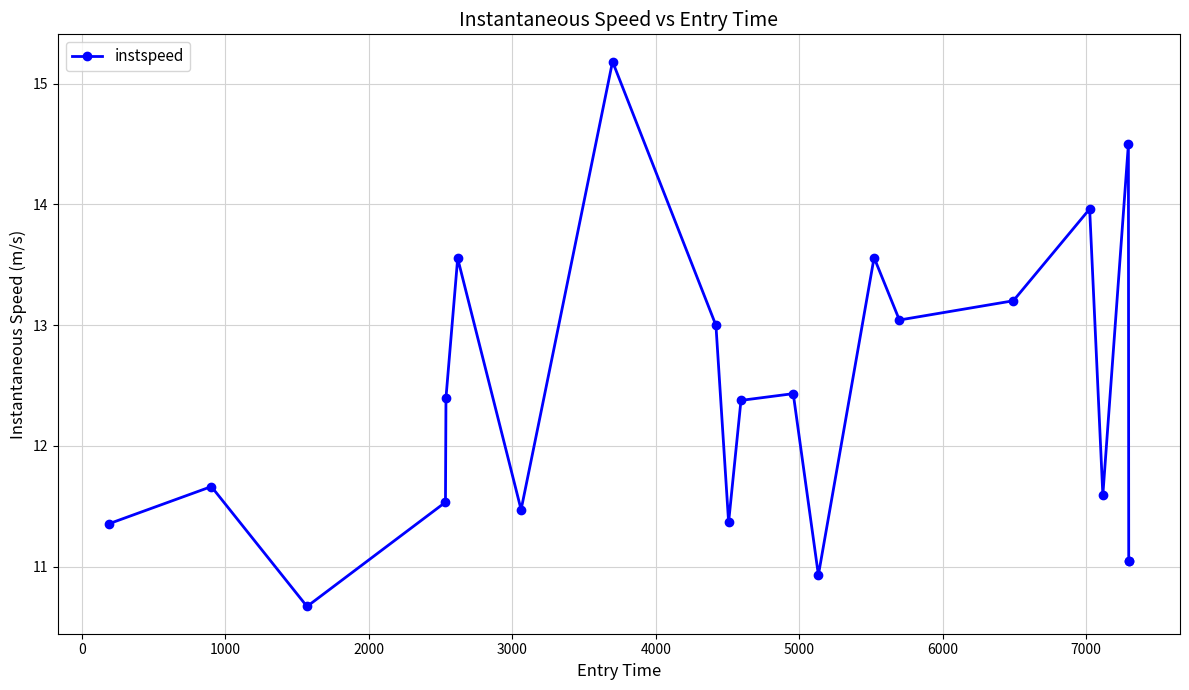

What is the sum of all values?

259.9